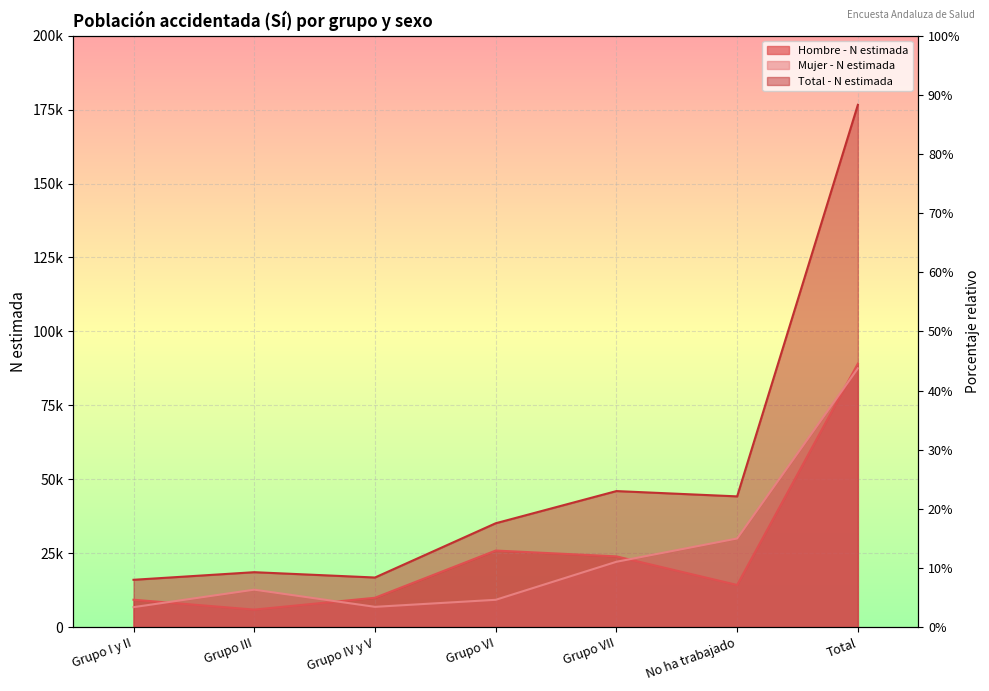

At which label is Hombre - N estimada closest to 47510?

Grupo VI